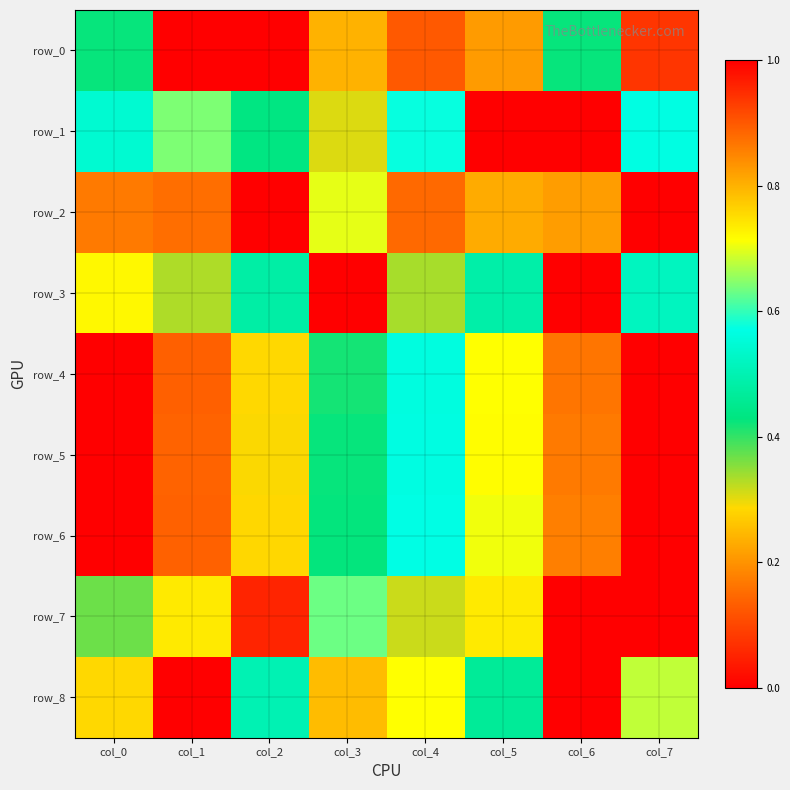

List the series in order of their peak value, lowest first.

row_0, row_1, row_2, row_3, row_4, row_5, row_6, row_7, row_8